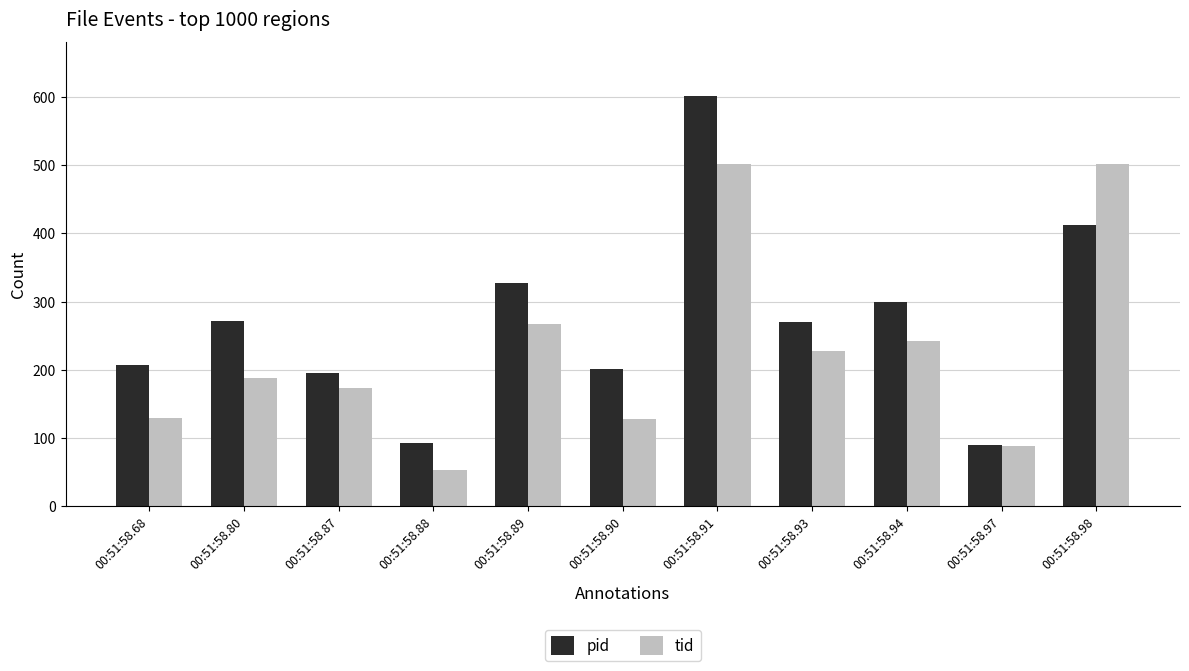

How many groups of bars are there?

11